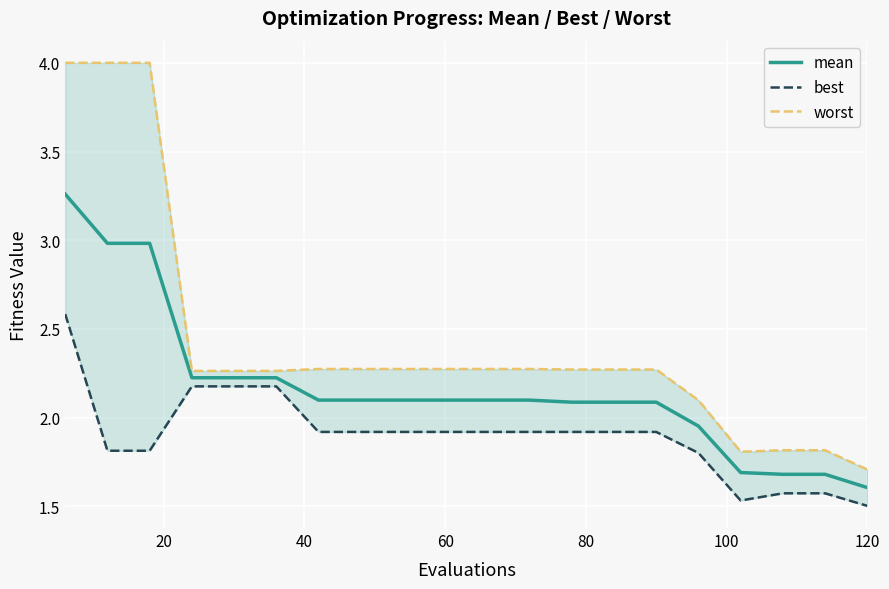

The value of mean at 60 is 2.1. True or false?

True